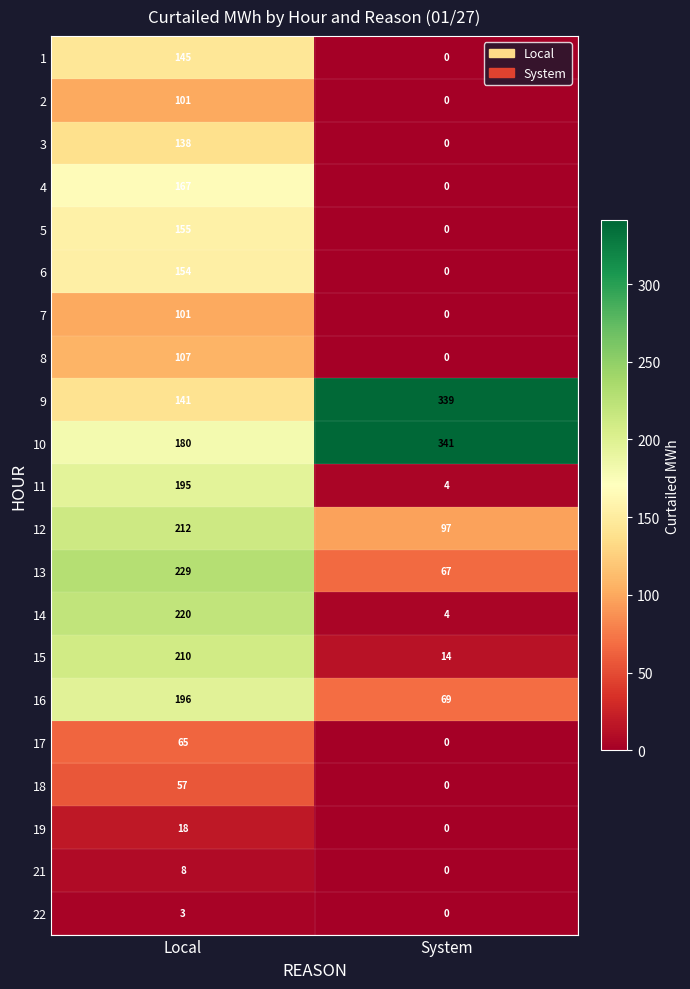

What is the difference between the maximum and minimum values in the 9 series?

198